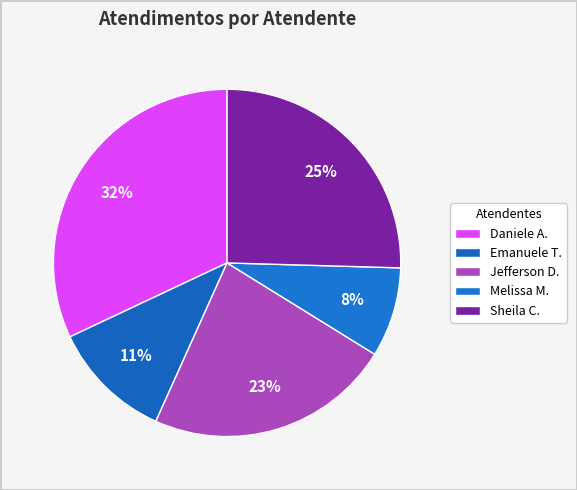

Is there a majority slice in this chart?

No